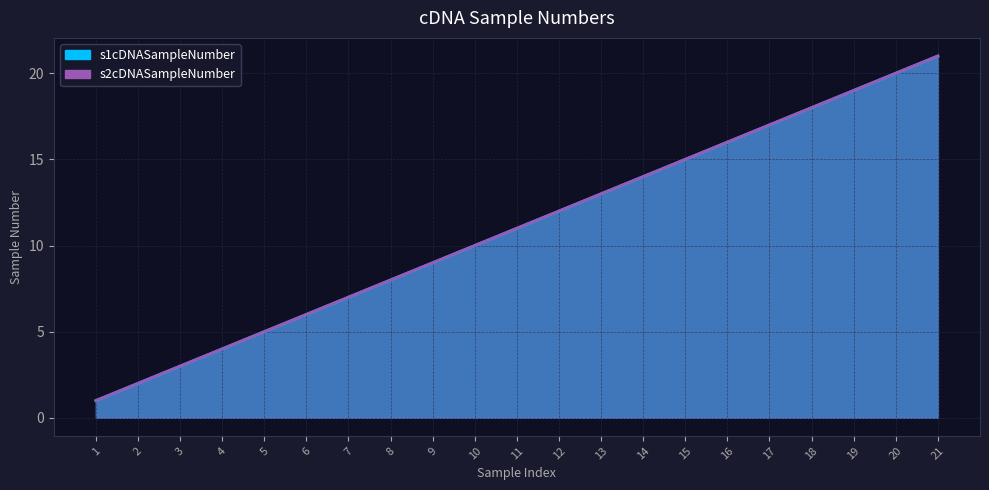

Which series changed the most between 9 and 13?

s1cDNASampleNumber